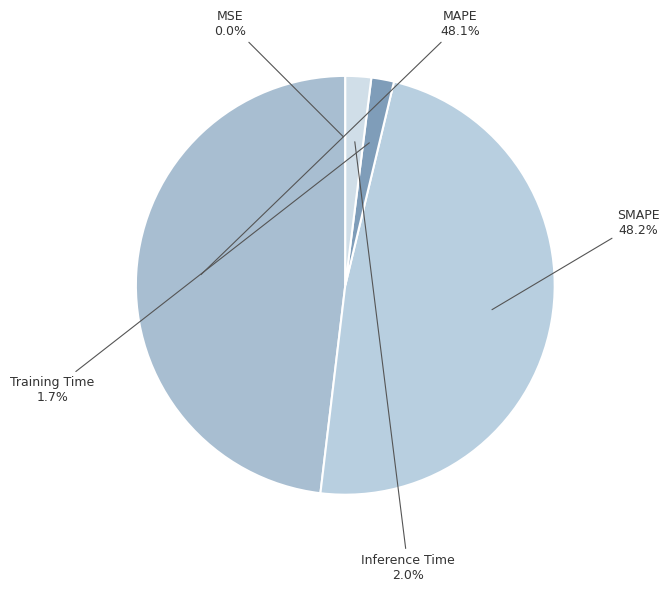

Is there any slice that represents more than half of the pie?

No